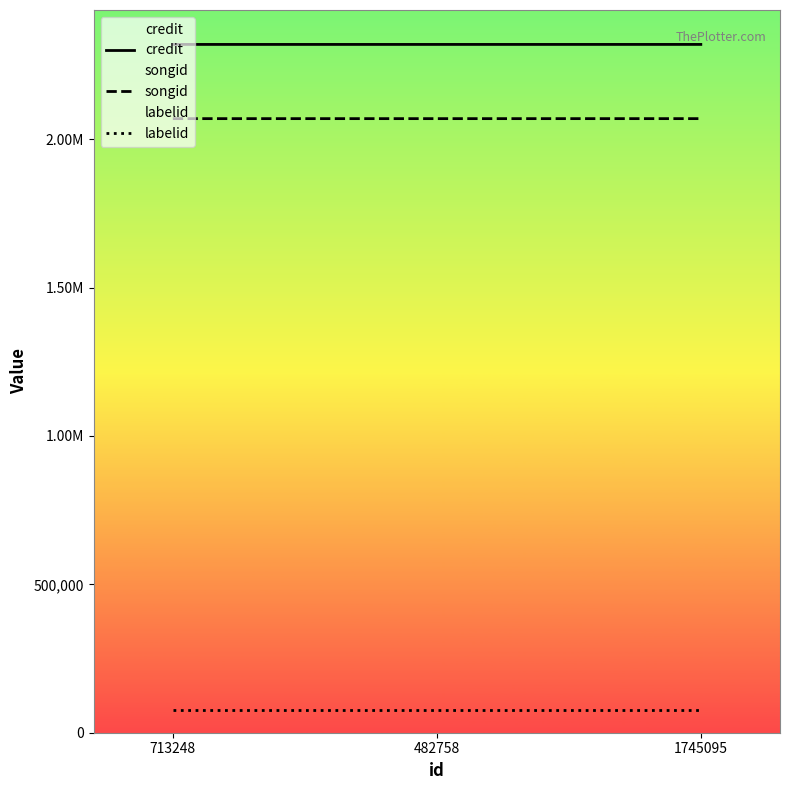

Reading left to right, list all the values displayed in this chart.

credit: 2319459	2319459	2319482
songid: 2069371	2069371	2069392
labelid: 74919	74919	74919